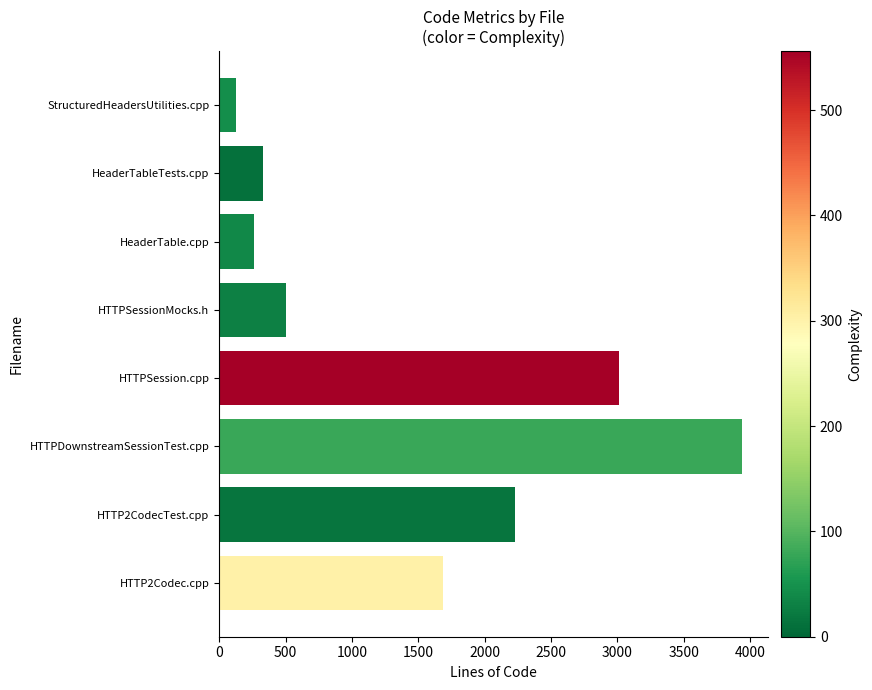

What is the difference between the maximum and minimum values?

3808